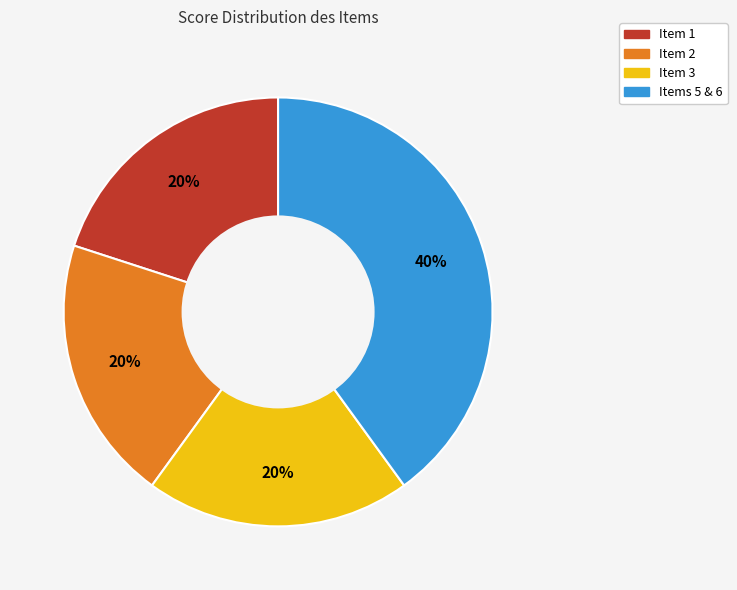

To the nearest percent, what is the difference between the largest and smallest slice percentages?

20%